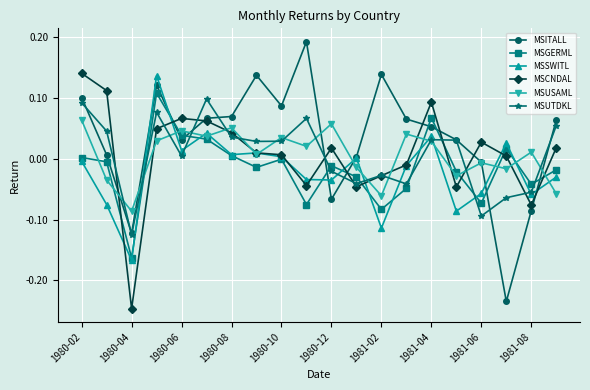

Does the chart display data point markers on the line(s)?

Yes